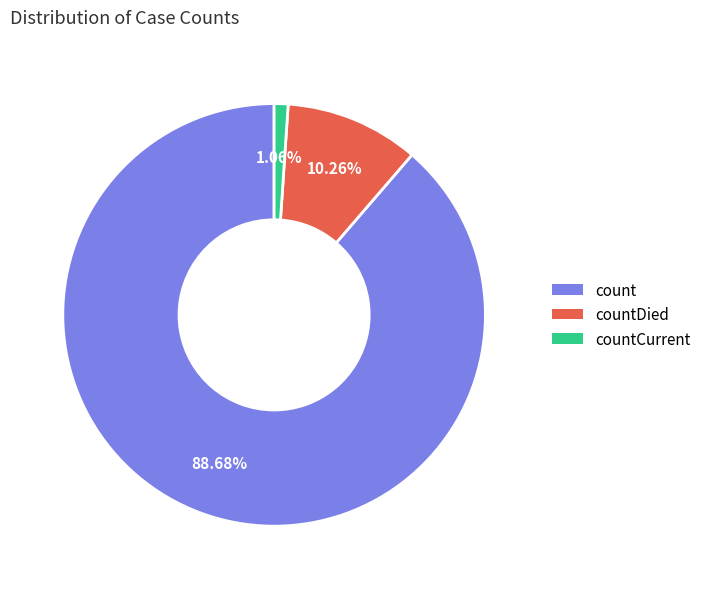

To the nearest percent, what is the difference between the largest and smallest slice percentages?

88%